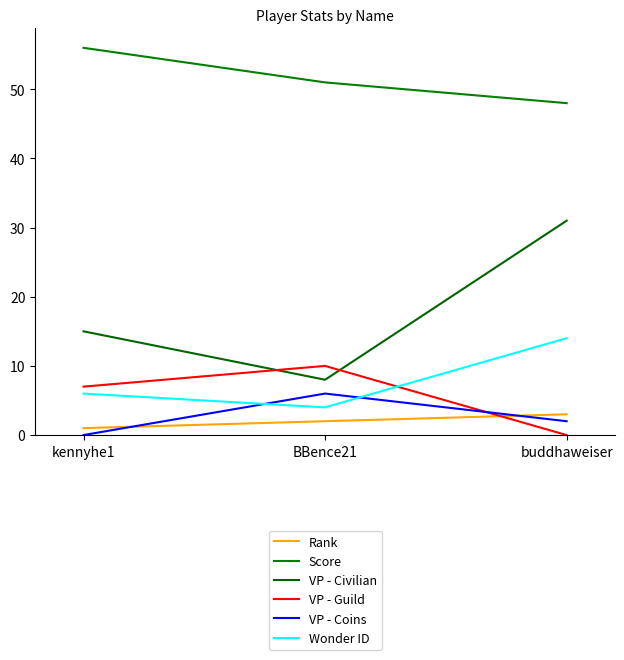

How many lines are shown in the chart?

6